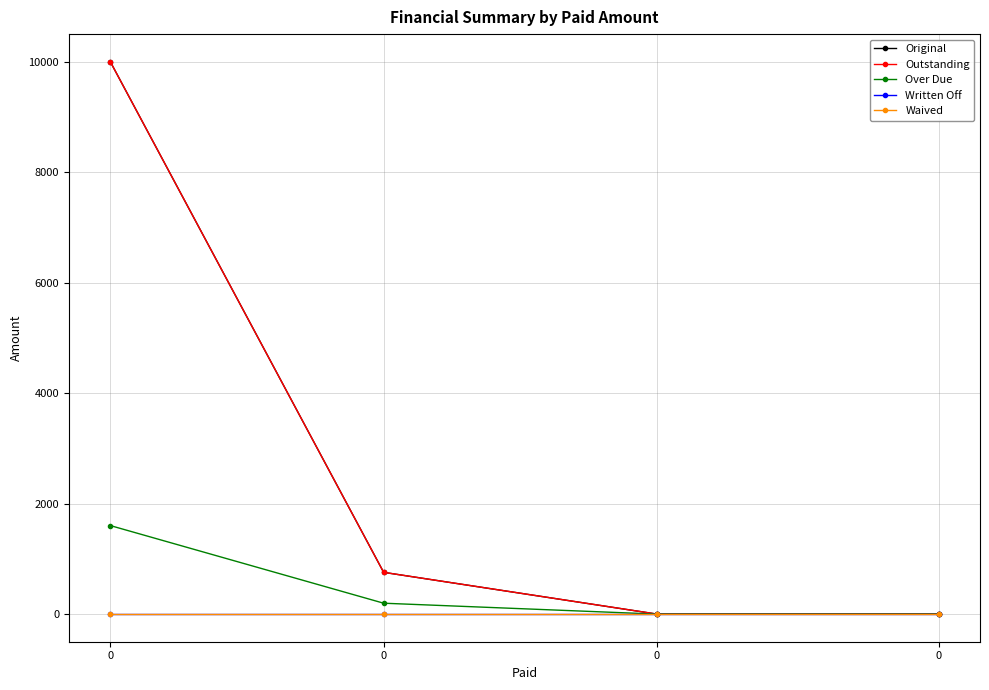

True or false: Original and Over Due cross at least once.

False